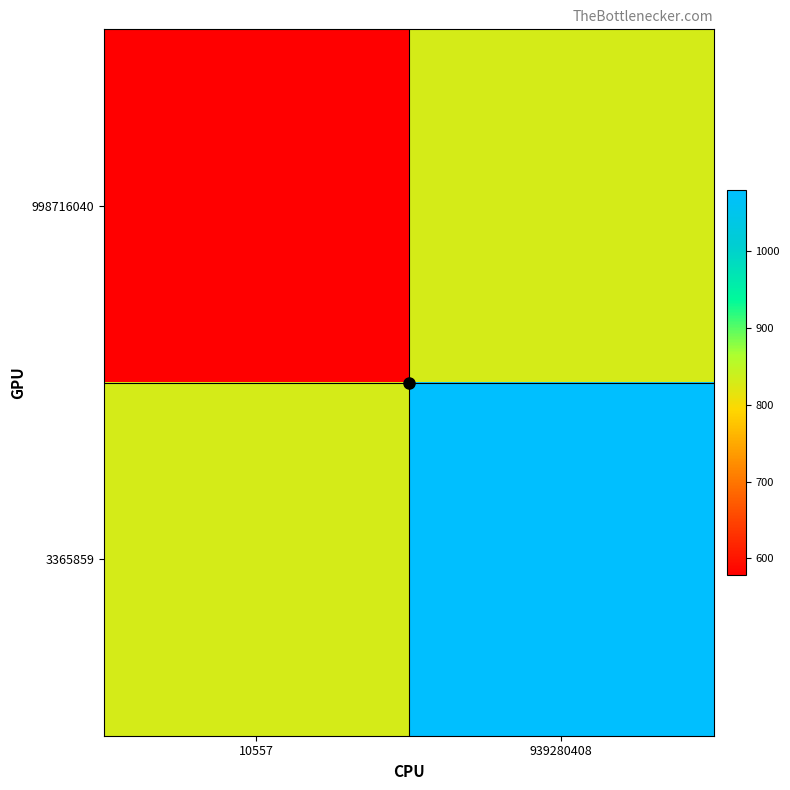

What is the minimum value shown in the chart?

578.1